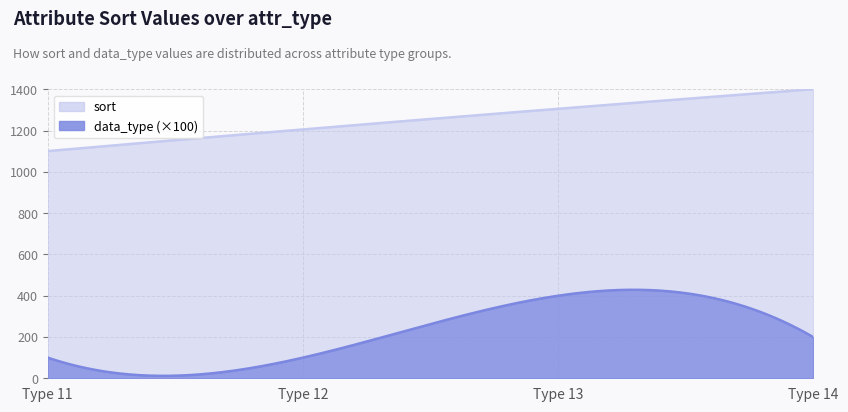

How many values in the sort series exceed 1306?

1